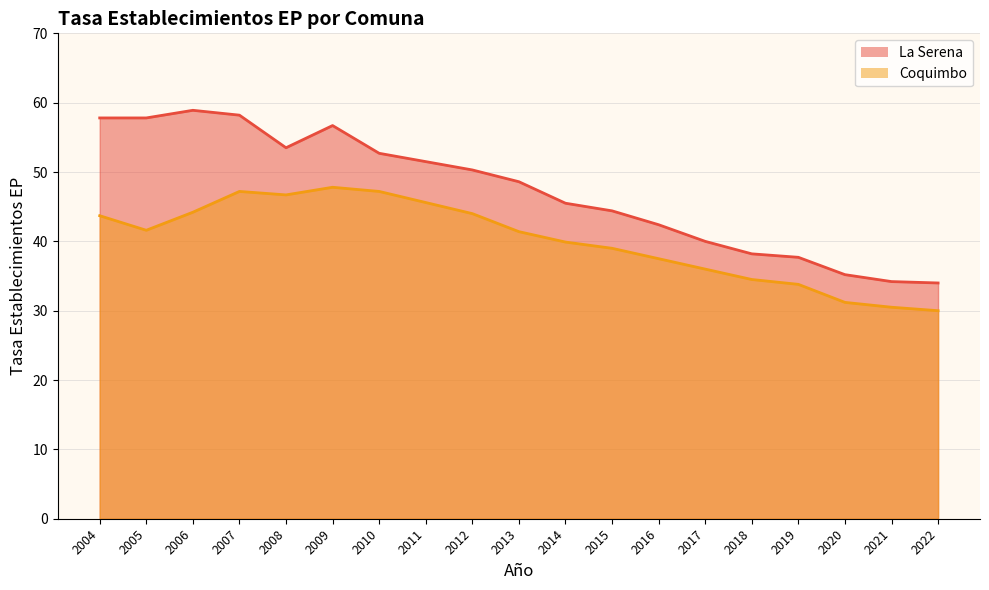

Where does the Coquimbo series first go above 41?

2004